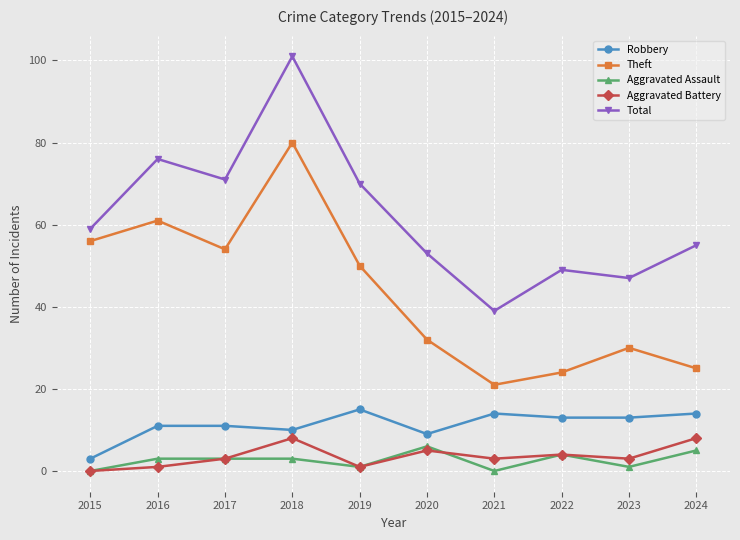

Is the value of Robbery at 2019 greater than the value of Aggravated Battery at 2018?

Yes